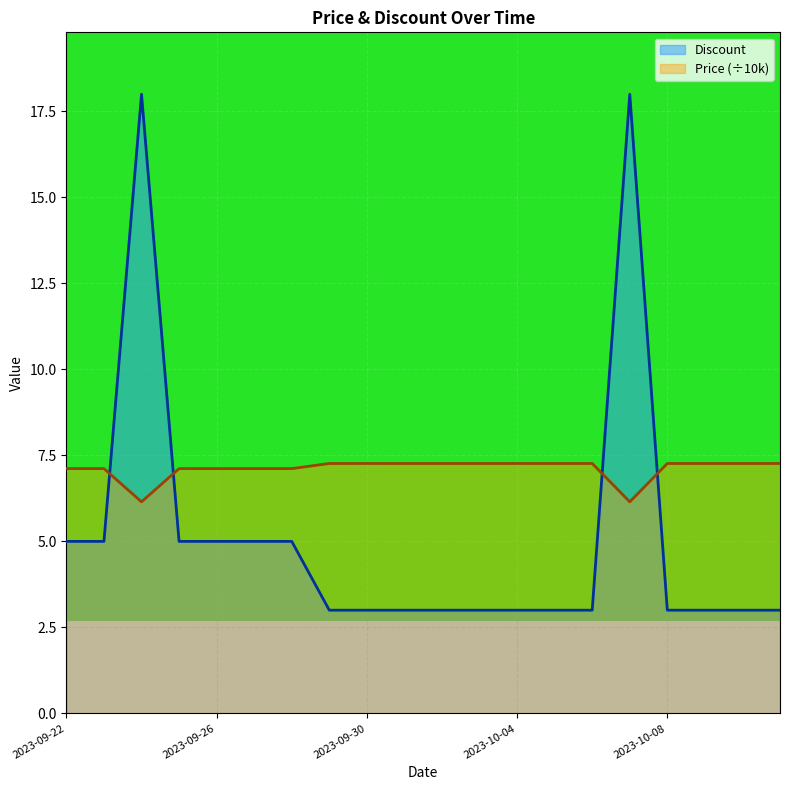

Which series changed the most between 2023-09-22 and 2023-10-06?

Discount